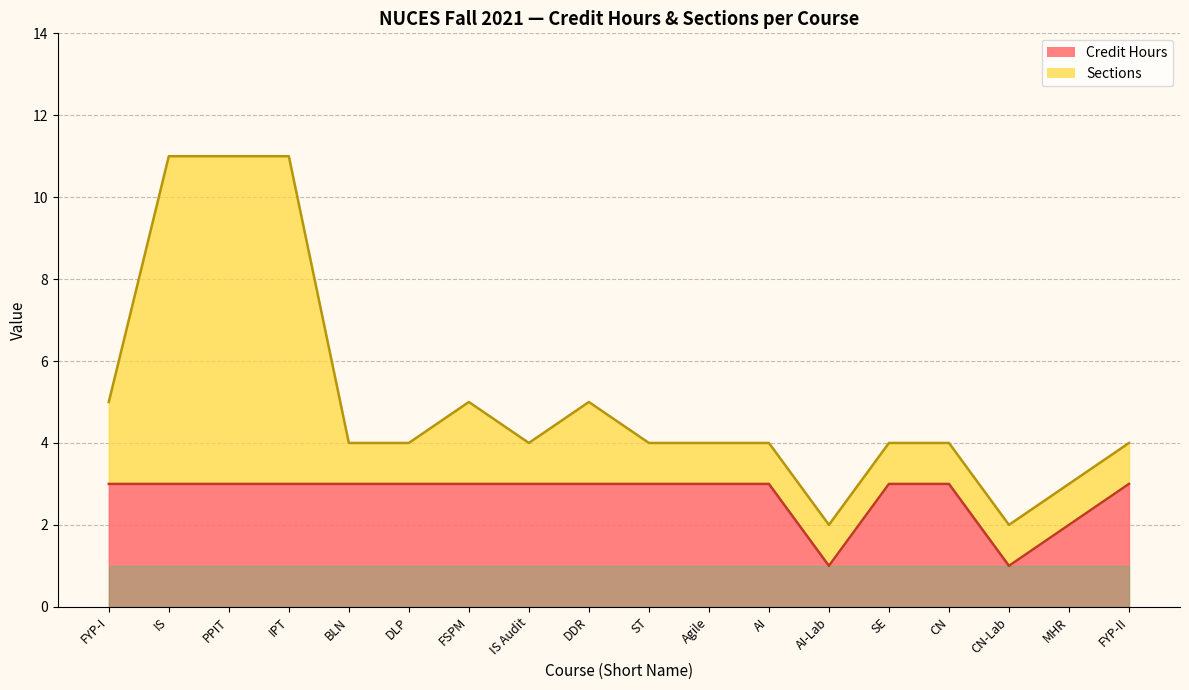

What is the greatest value displayed?

3